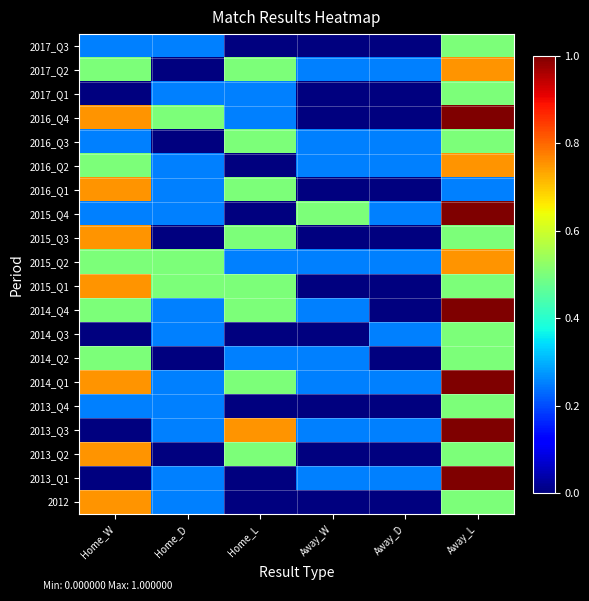

Between Home_W and Home_L, which is larger?

Home_W